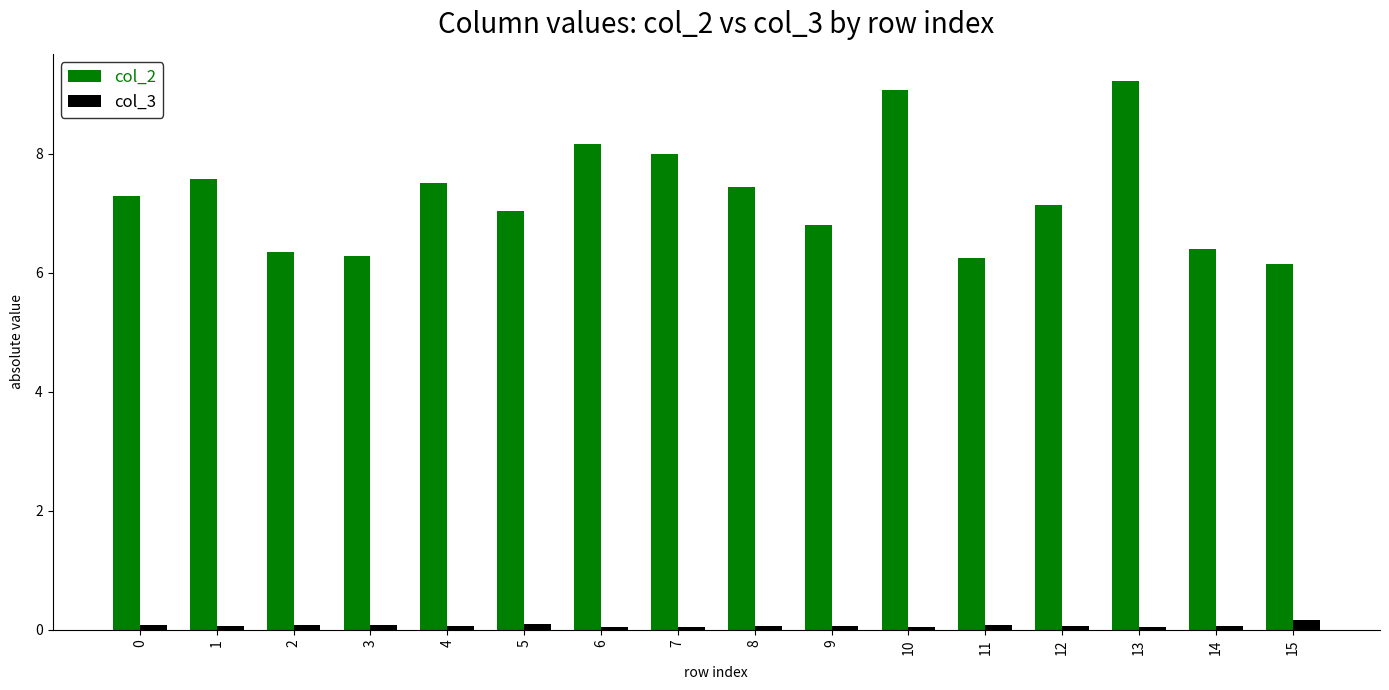

Which series has the largest range (max minus min)?

col_2